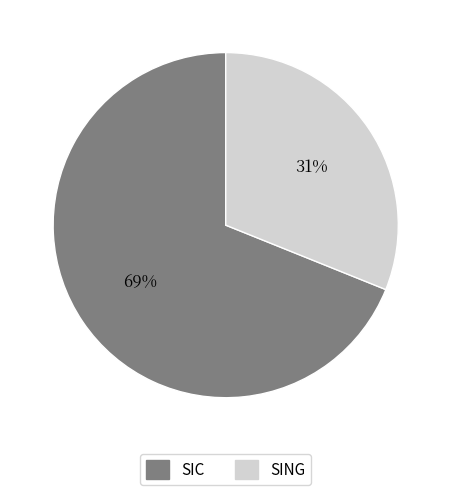

Between SING and SIC, which is larger?

SIC